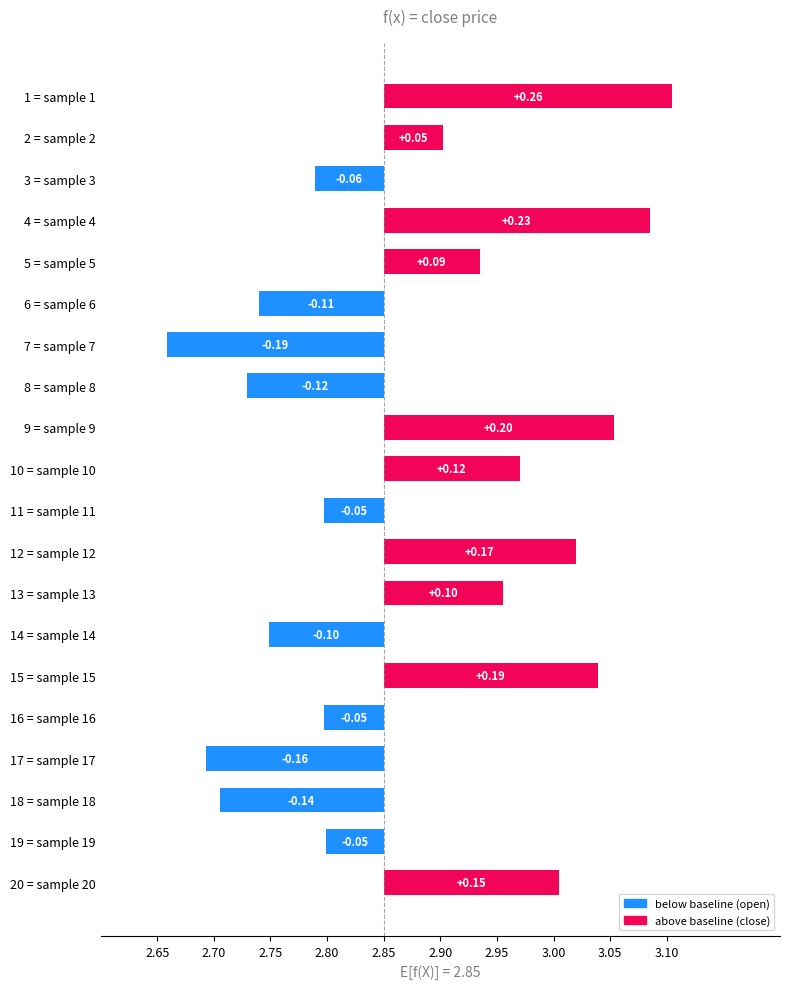

What is the change in value from 6 = sample 6 to 16 = sample 16?

+0.1